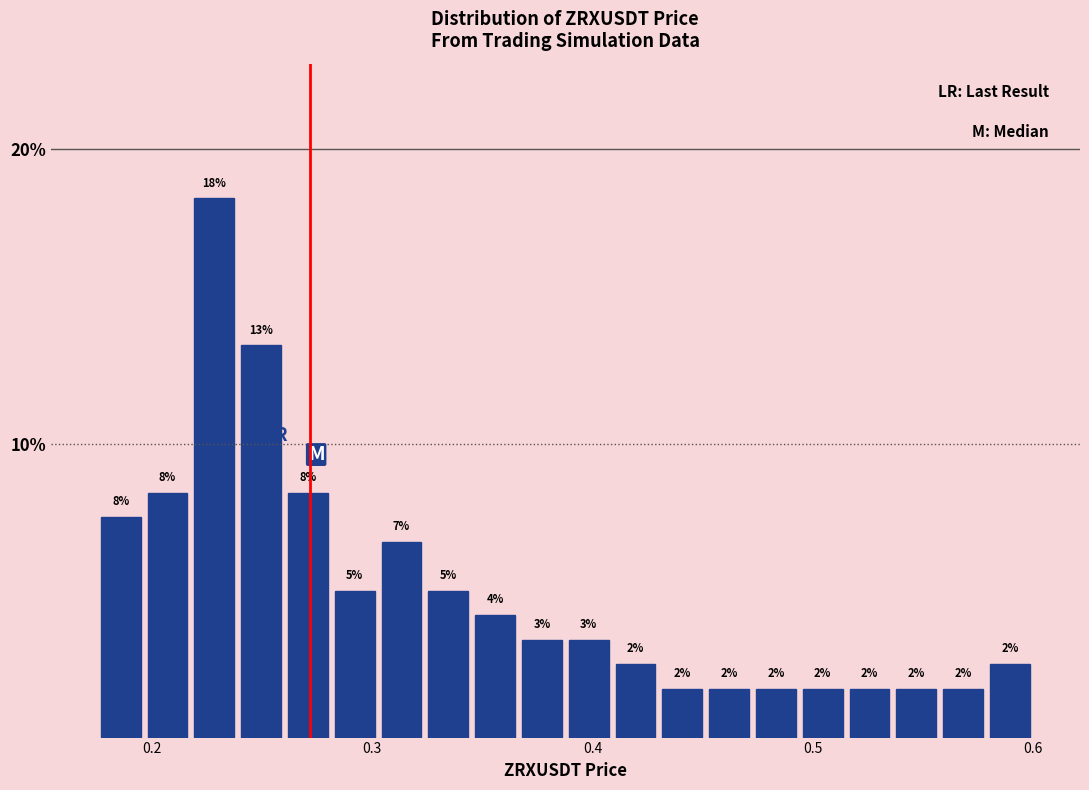

Around what value on the x-axis is the tallest bar? Give the approximate position of its centre, as read against the axis.

0.23